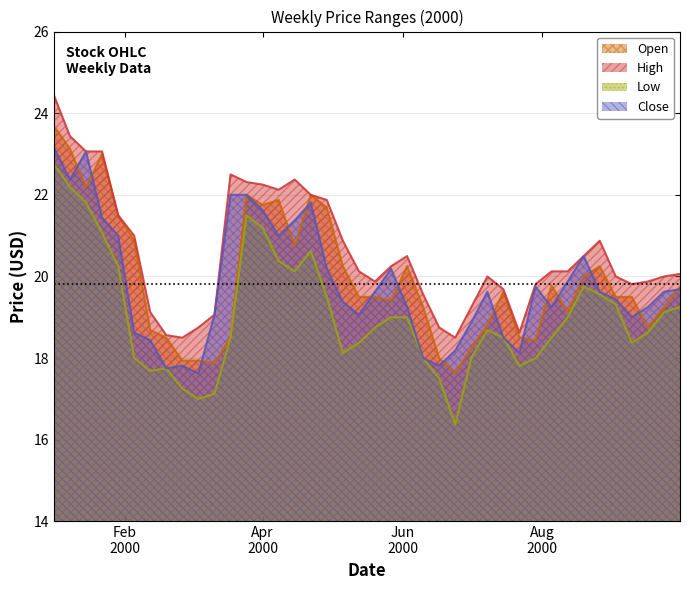

Where do Open and Close first cross each other?

2000-01-08 and 2000-01-15